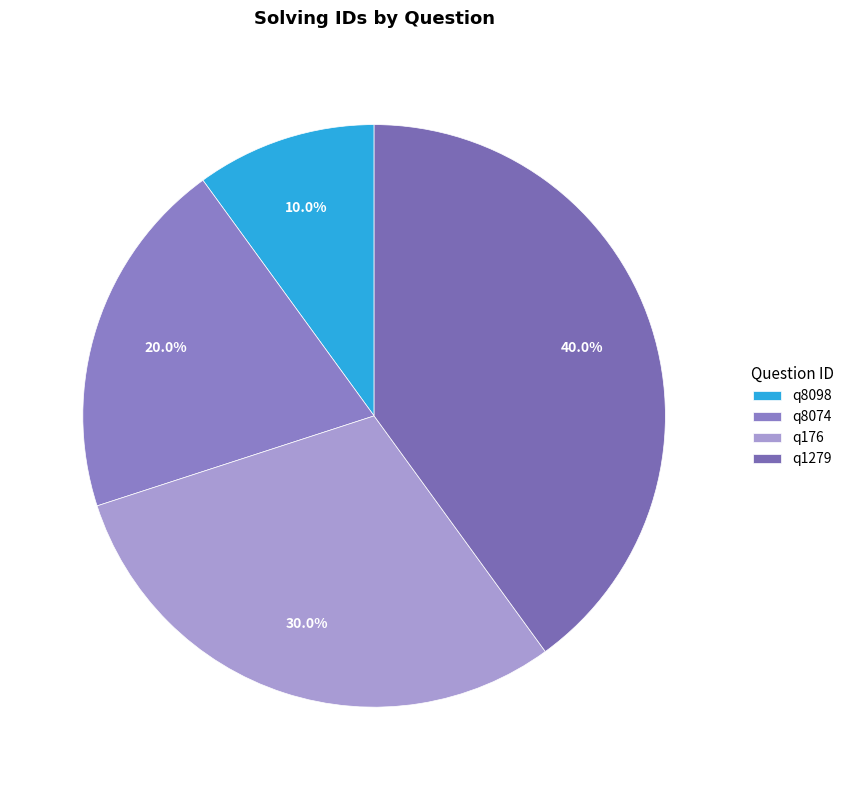

What percentage is NOT represented by q8074?

80.0%